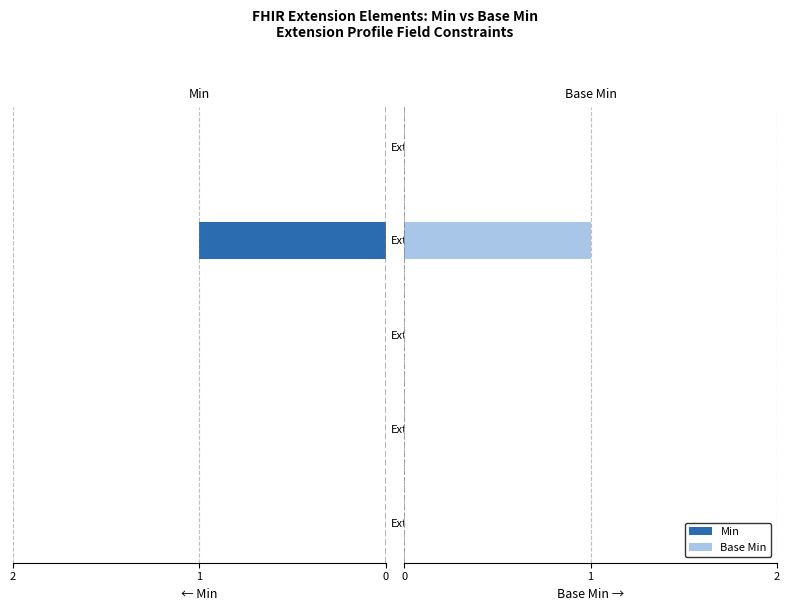

Rank the series at 1 from highest to lowest value.

Min, Base Min